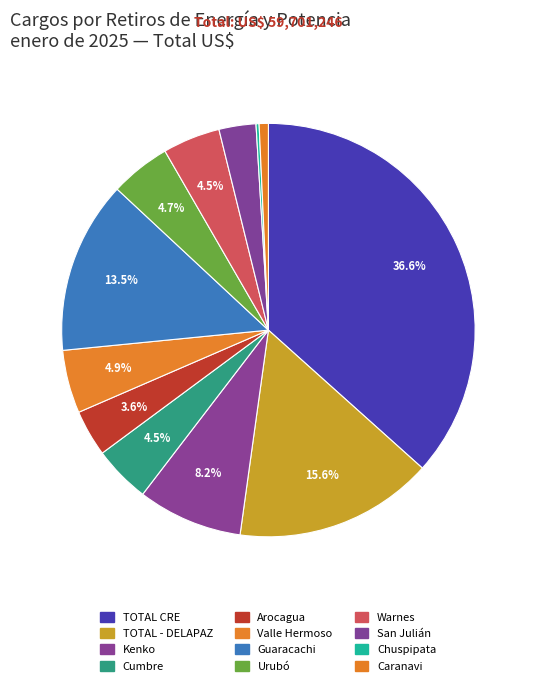

Rank the categories by value from highest to lowest.

TOTAL CRE, TOTAL - DELAPAZ, Guaracachi, Kenko, Valle Hermoso, Urubó, Warnes, Cumbre, Arocagua, San Julián, Caranavi, Chuspipata